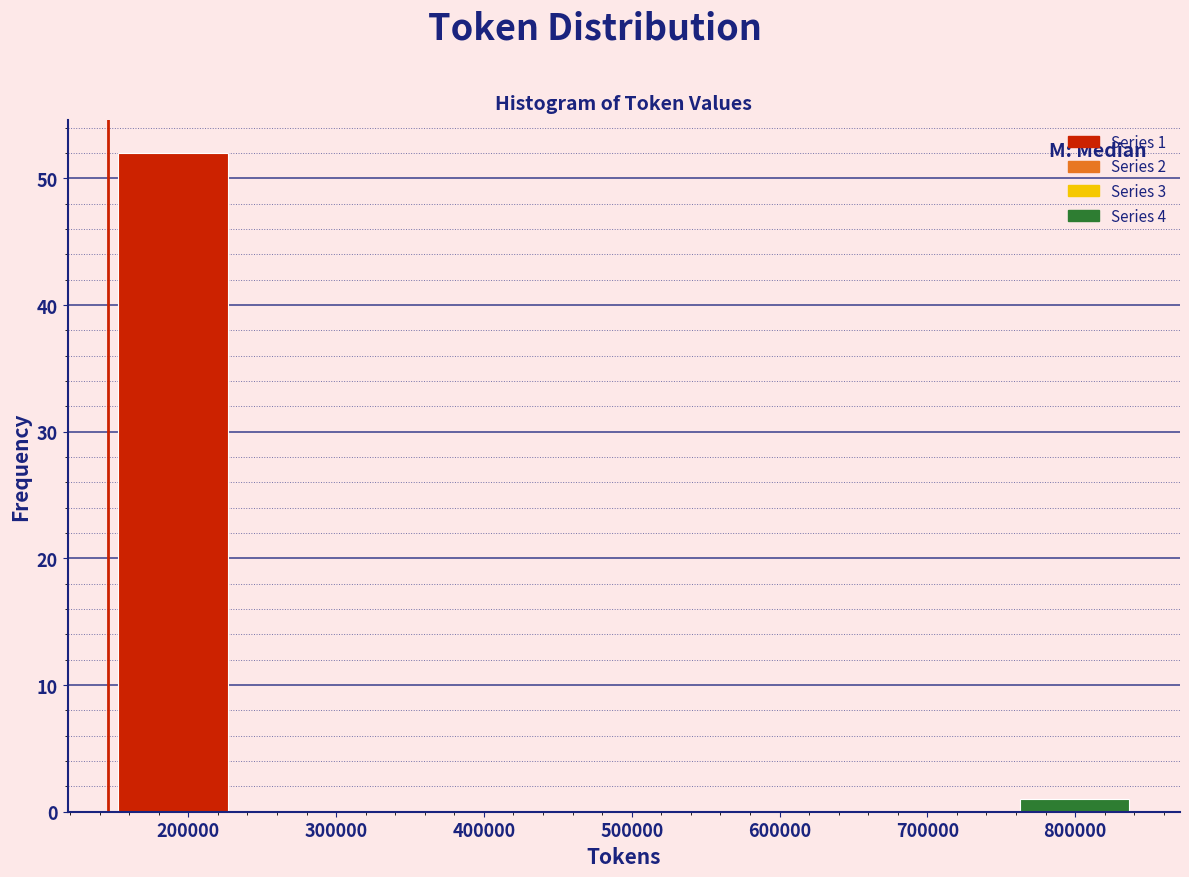

Over which range of the x-axis is the bar tallest?

150000 to 230000